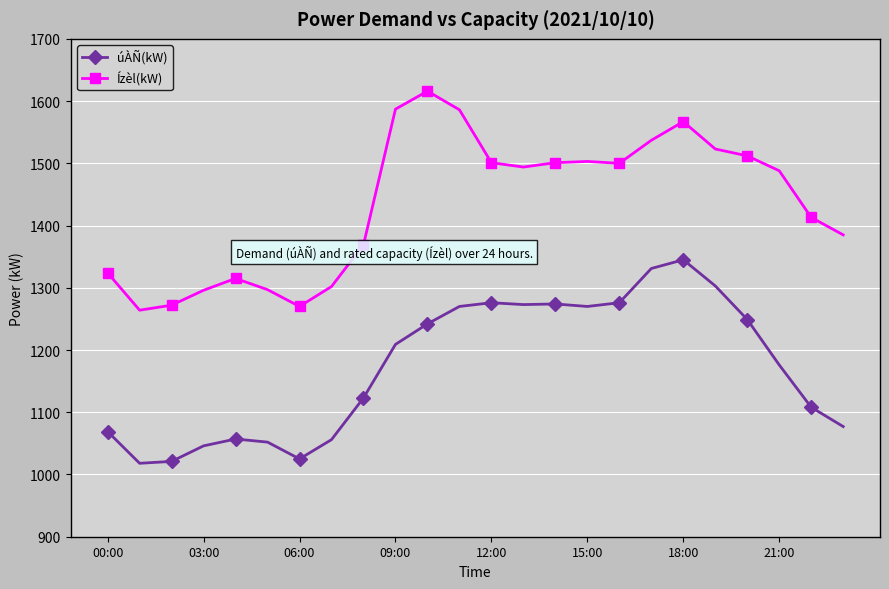

What is the sum of all úÀÑ(kW) values?

28146